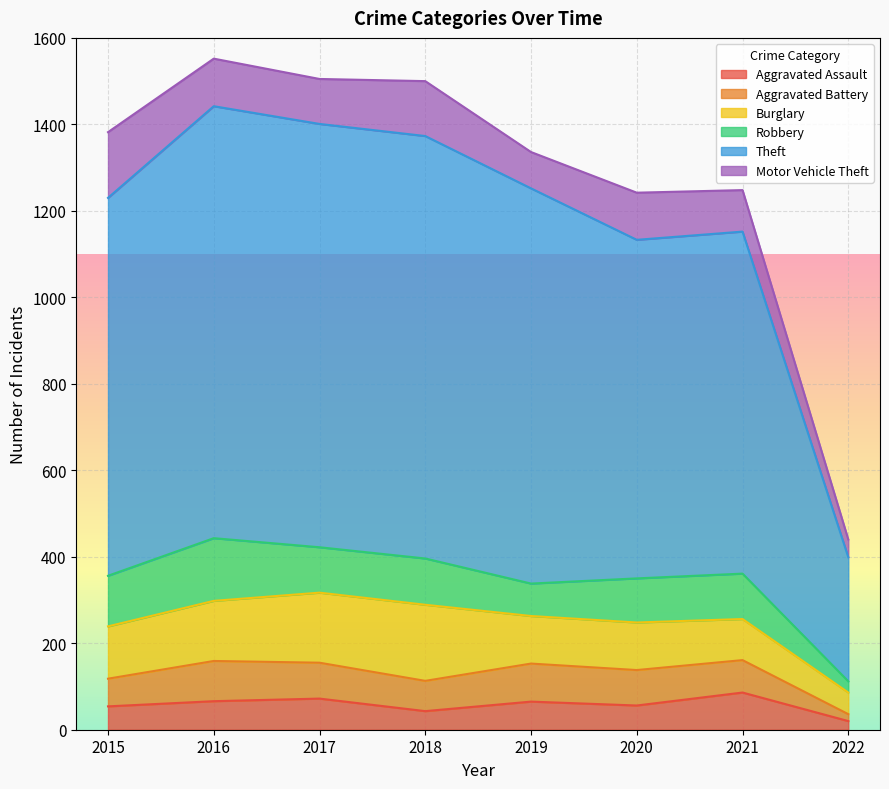

Where is Aggravated Assault nearest to the value 53?

2015